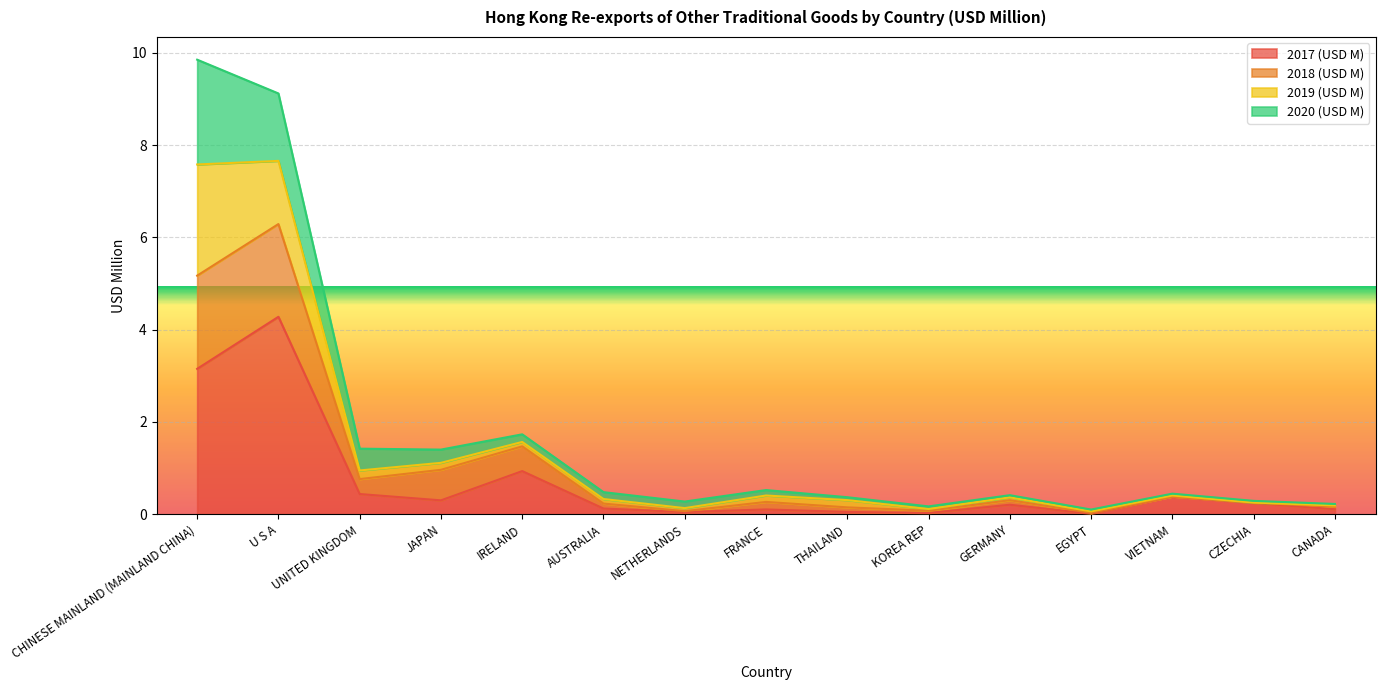

At which label does 2017 (USD M) reach its peak?

U S A